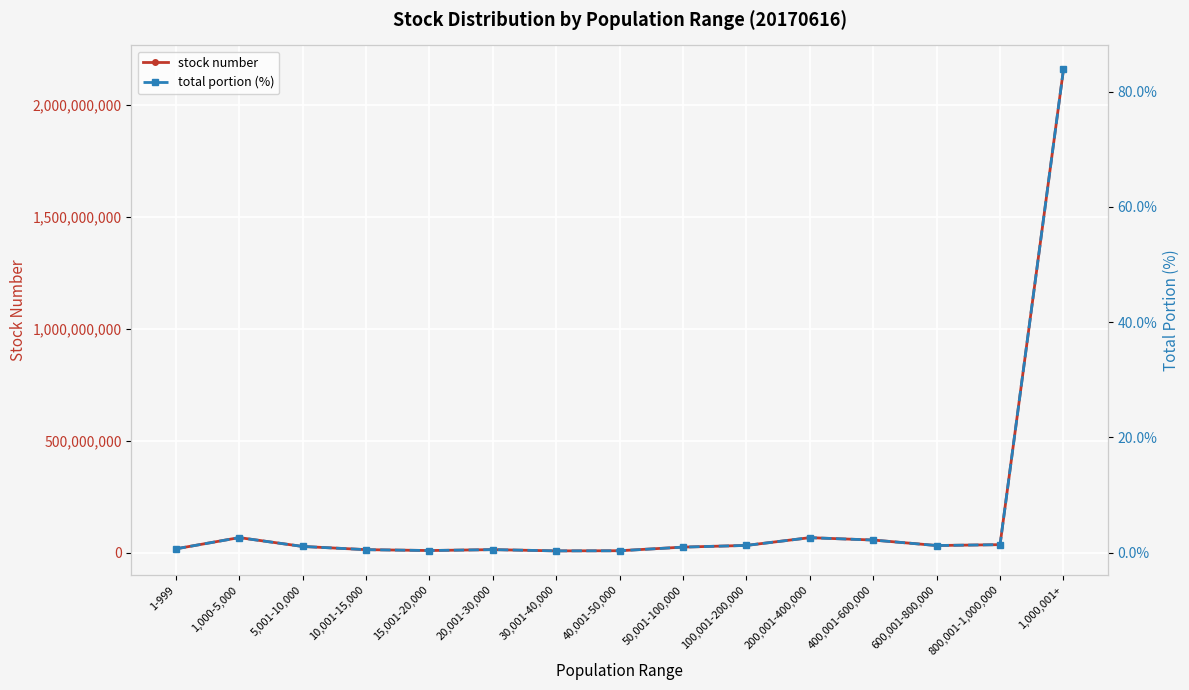

Where does the stock number series first go above 27857717?

1,000-5,000